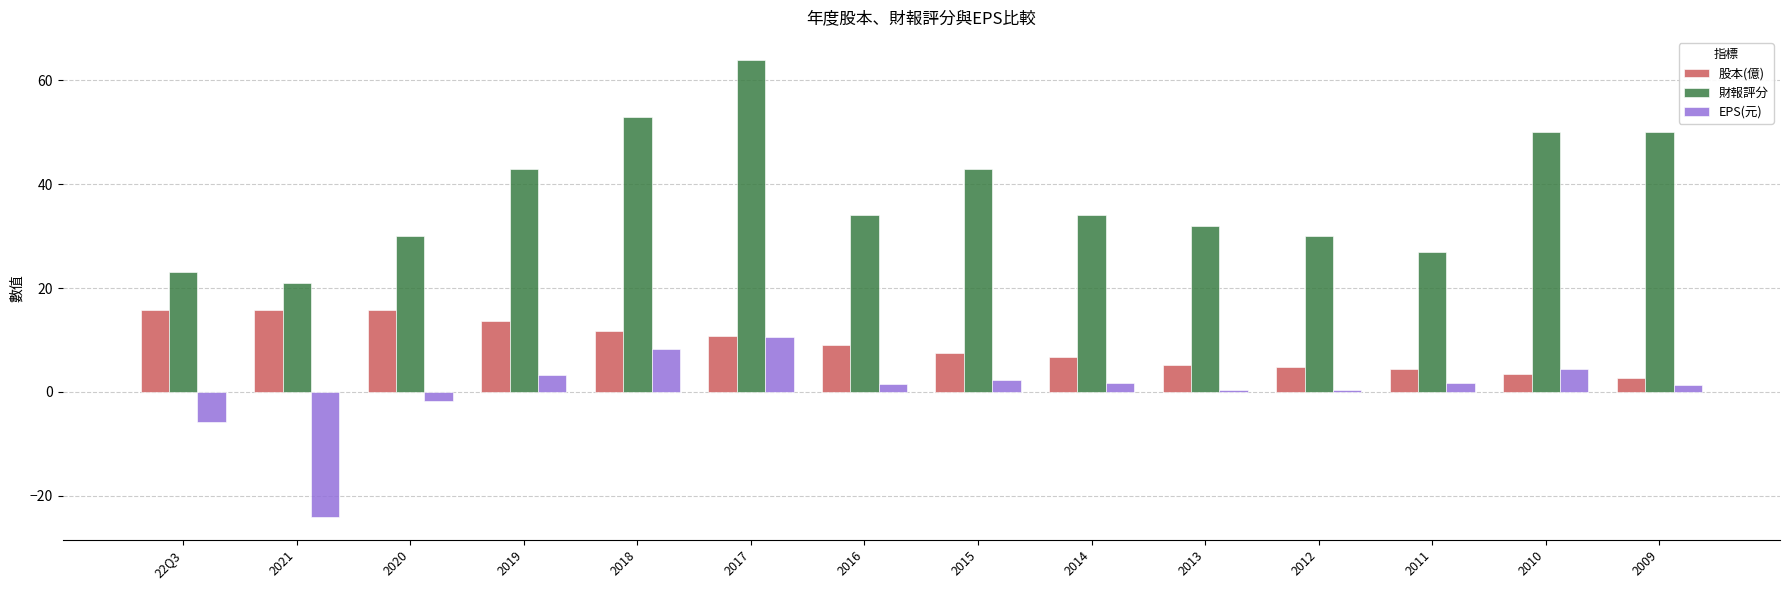

What is the label of the 13th bar from the left?

2010